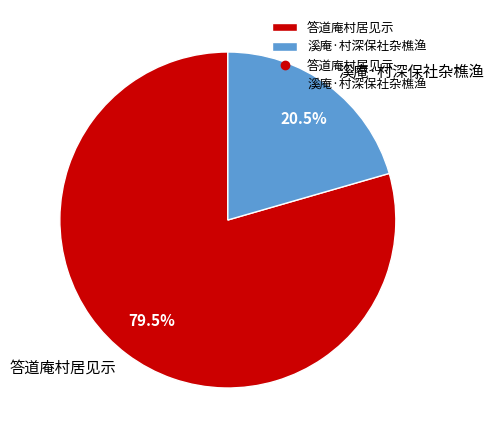

Approximately how many times larger is the value at 答道庵村居见示 compared to 溪庵·村深保社杂樵渔?

3.9